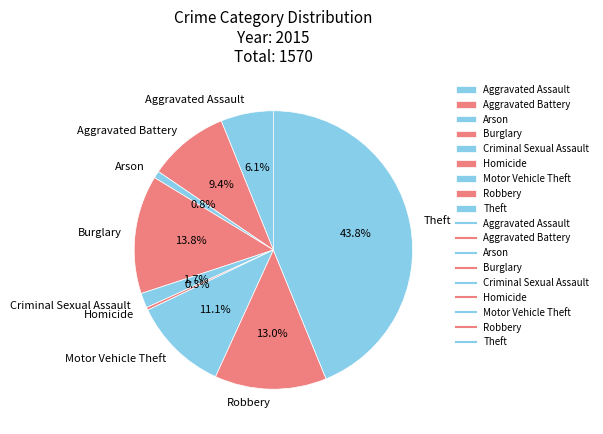

Which category has the biggest portion of the pie?

Theft